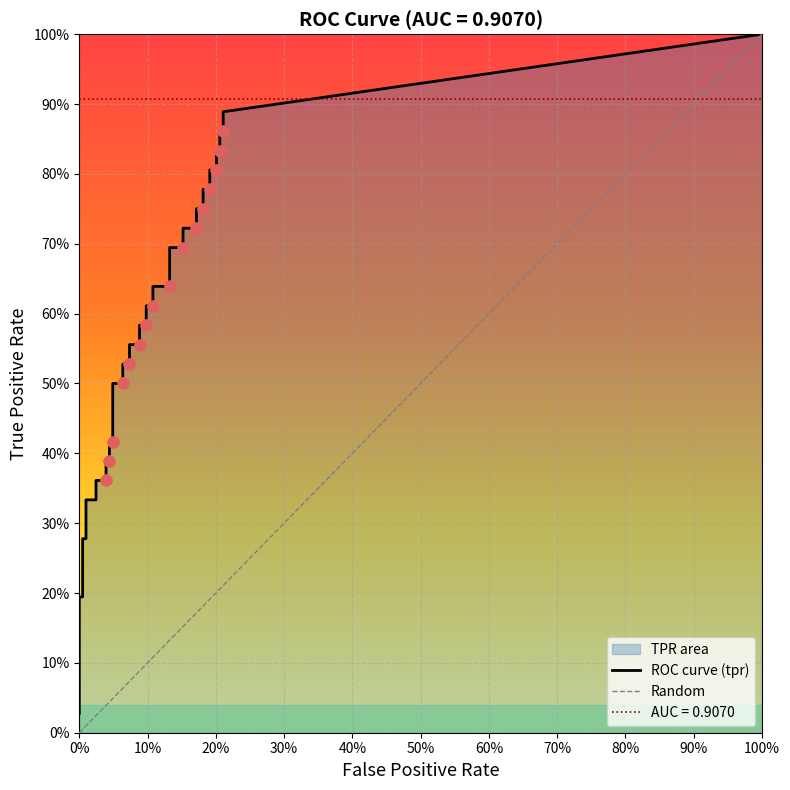

What is the total value across all series at 11?

0.5